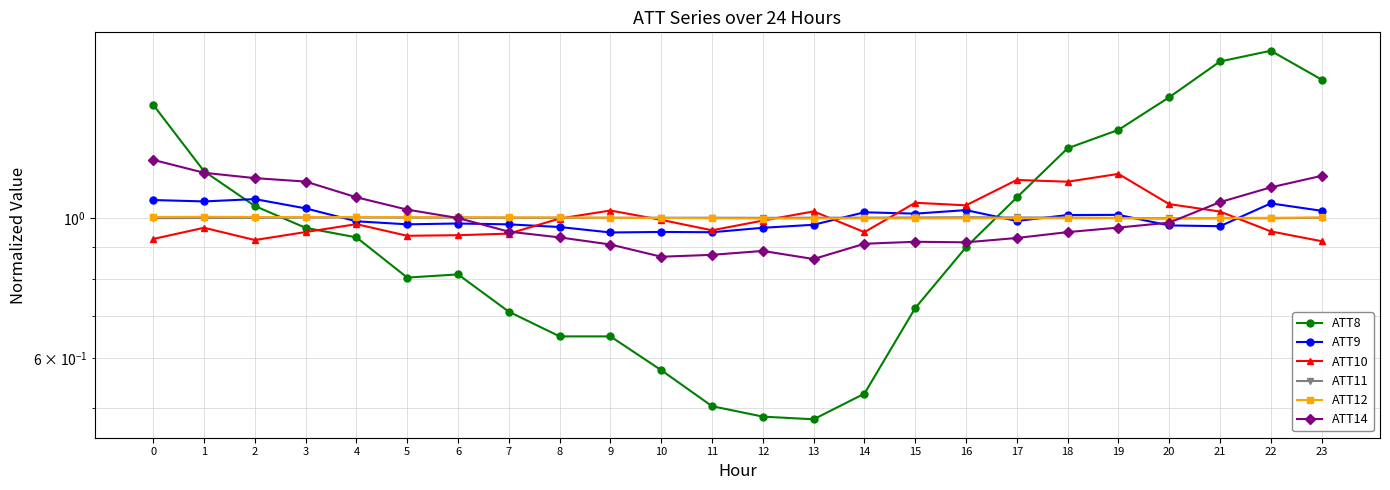

At which category does the chart reach its minimum across all series?

13